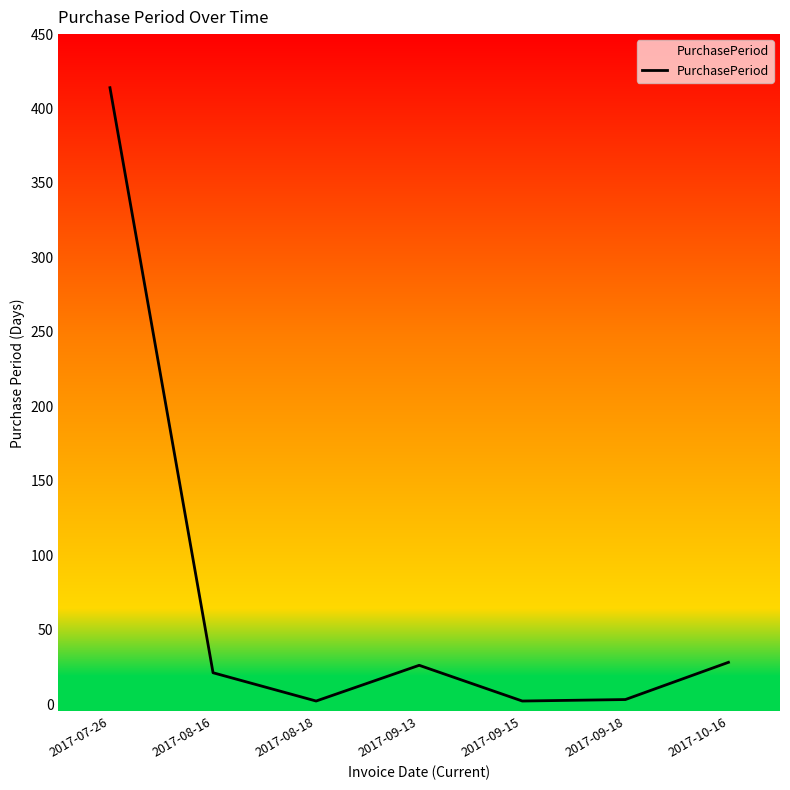

The chart shows a value of 169 at 2017-07-26. True or false?

False